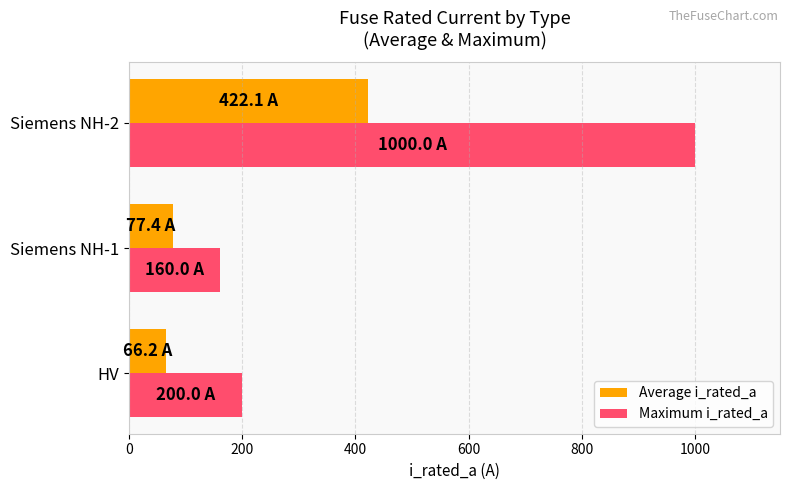

What is the average value of the Average i_rated_a series?

188.6